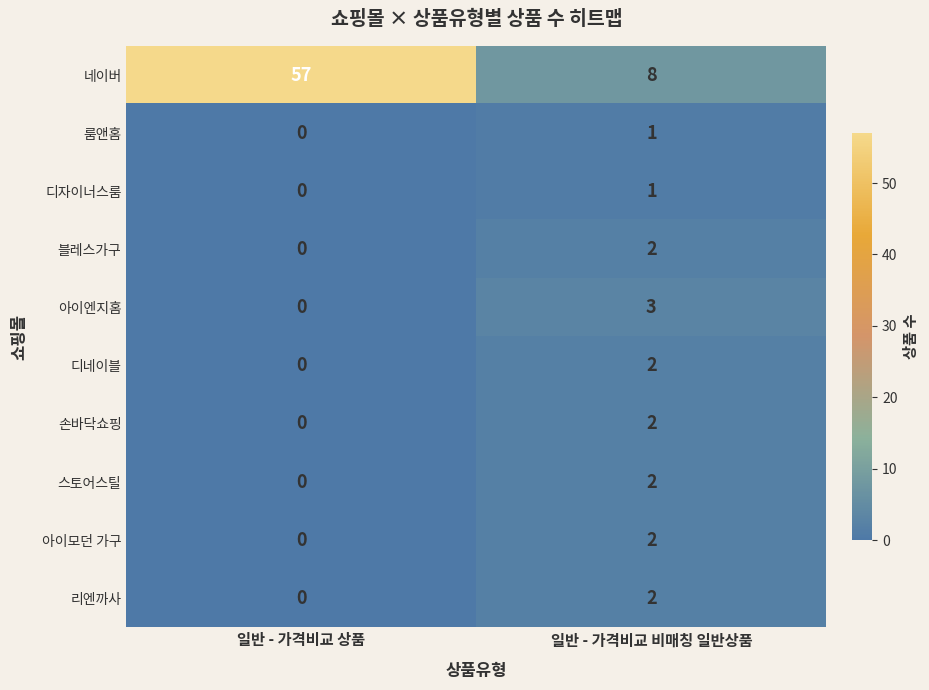

Which series has the largest total across all categories?

네이버